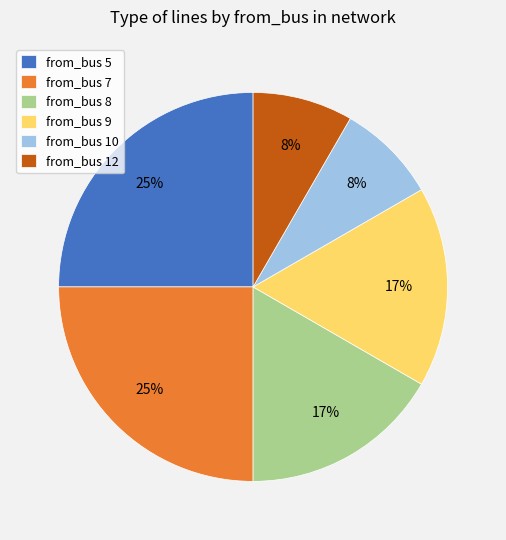

What is the ratio of the value at from_bus 8 to the value at from_bus 7?

0.7